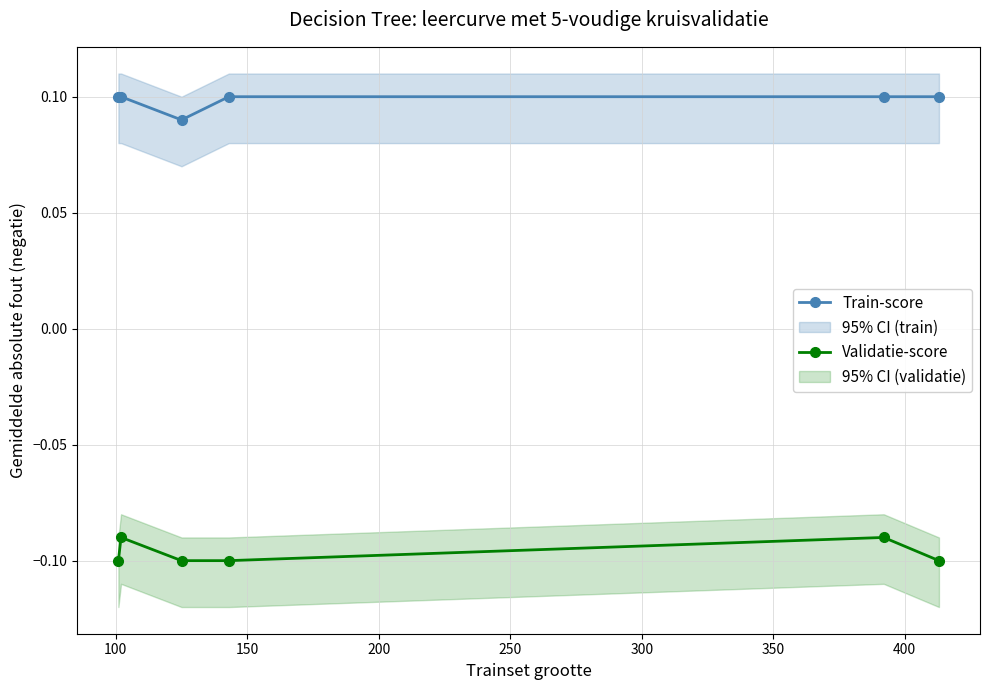

True or false: Validatie-score and Train-score cross at least once.

False